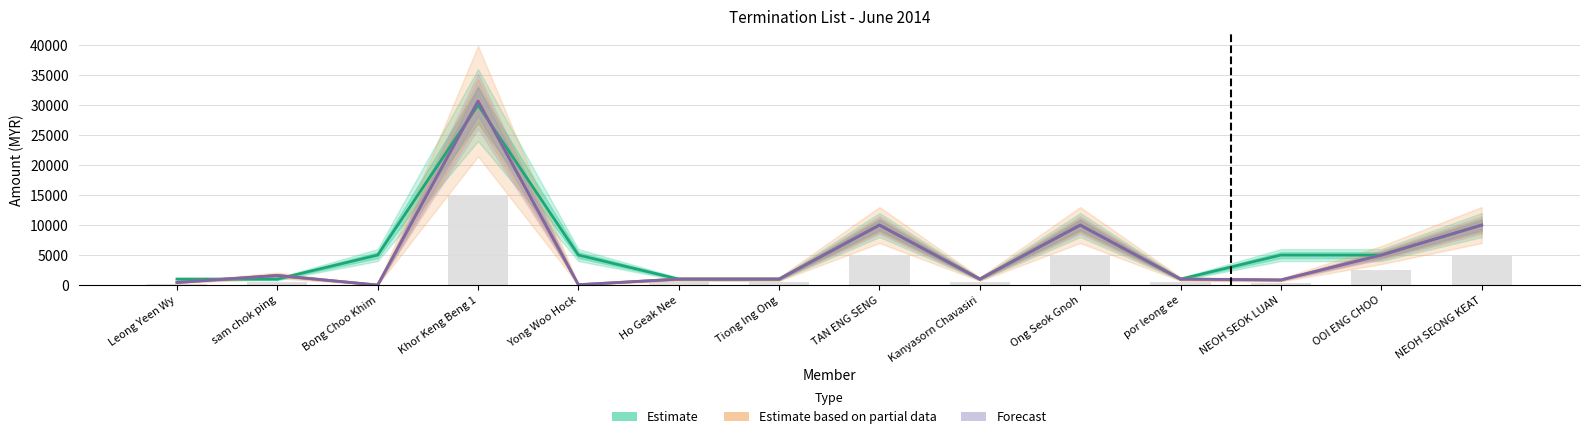

Between Kanyasorn Chavasiri and Yong Woo Hock, which is larger?

Yong Woo Hock